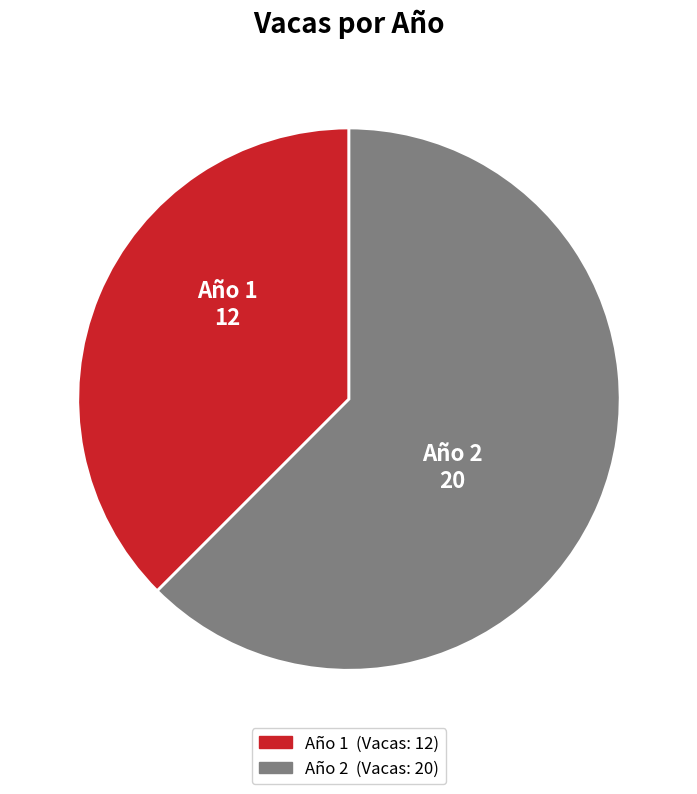

How many segments does this pie chart have?

2